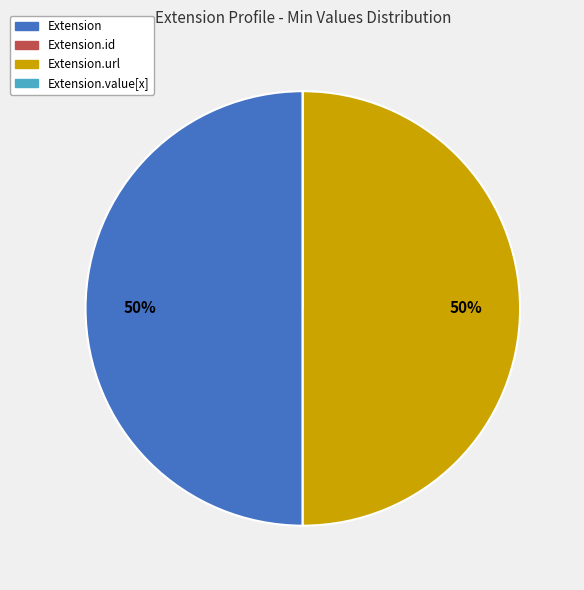

To the nearest percent, what is the difference between the largest and smallest slice percentages?

50%